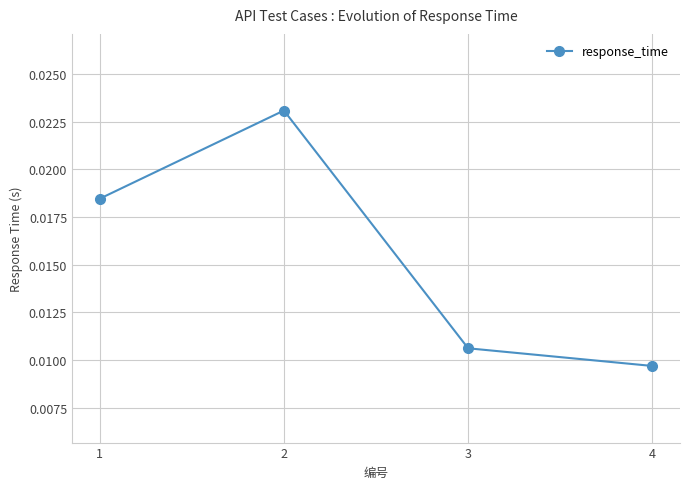

Where is the data nearest to the value 0?

4